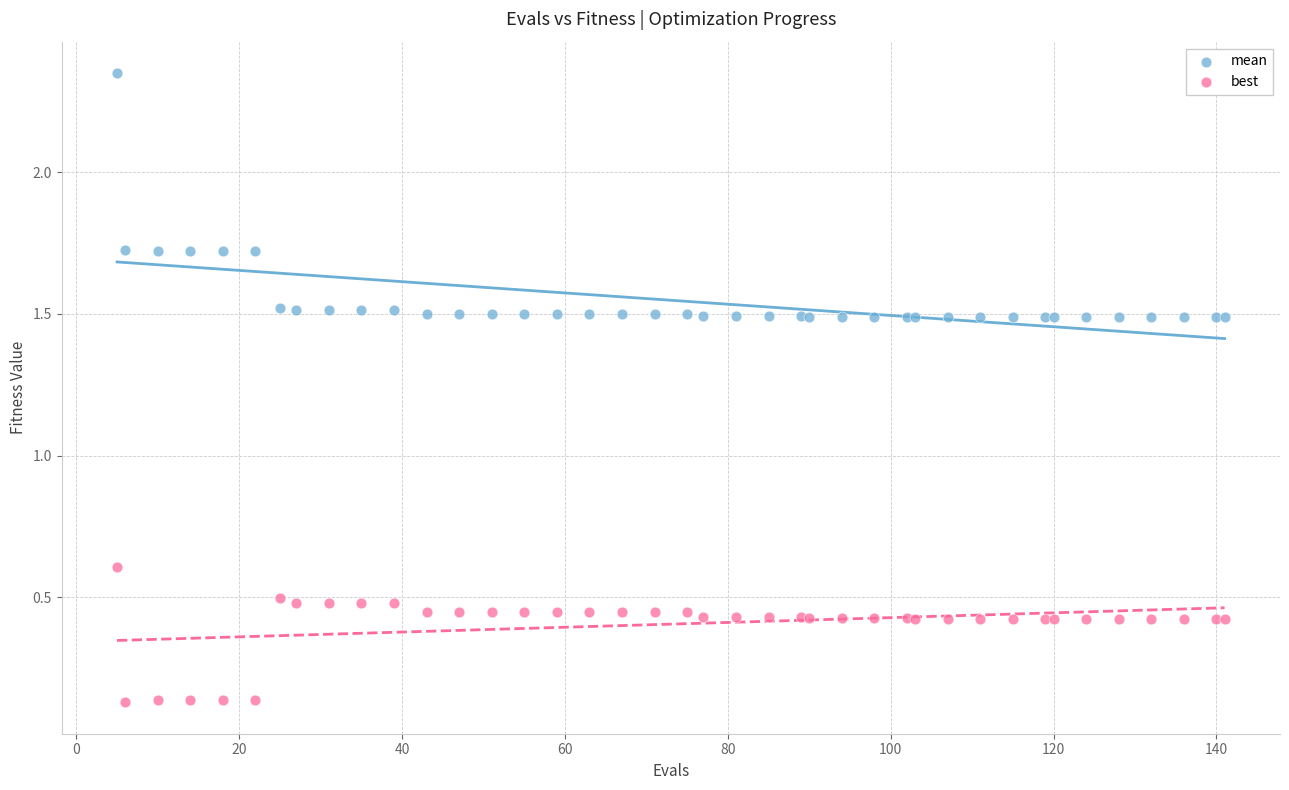

What are all the series names shown in the legend?

mean, best